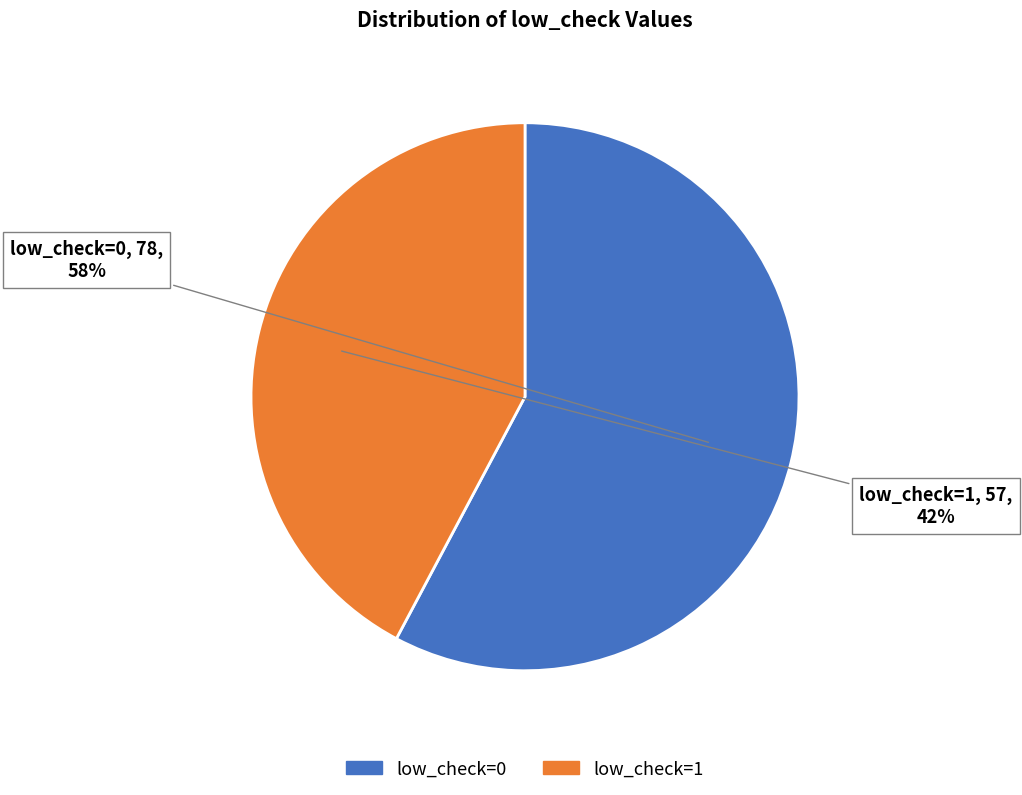

To the nearest percent, what portion does low_check=1 represent?

42%